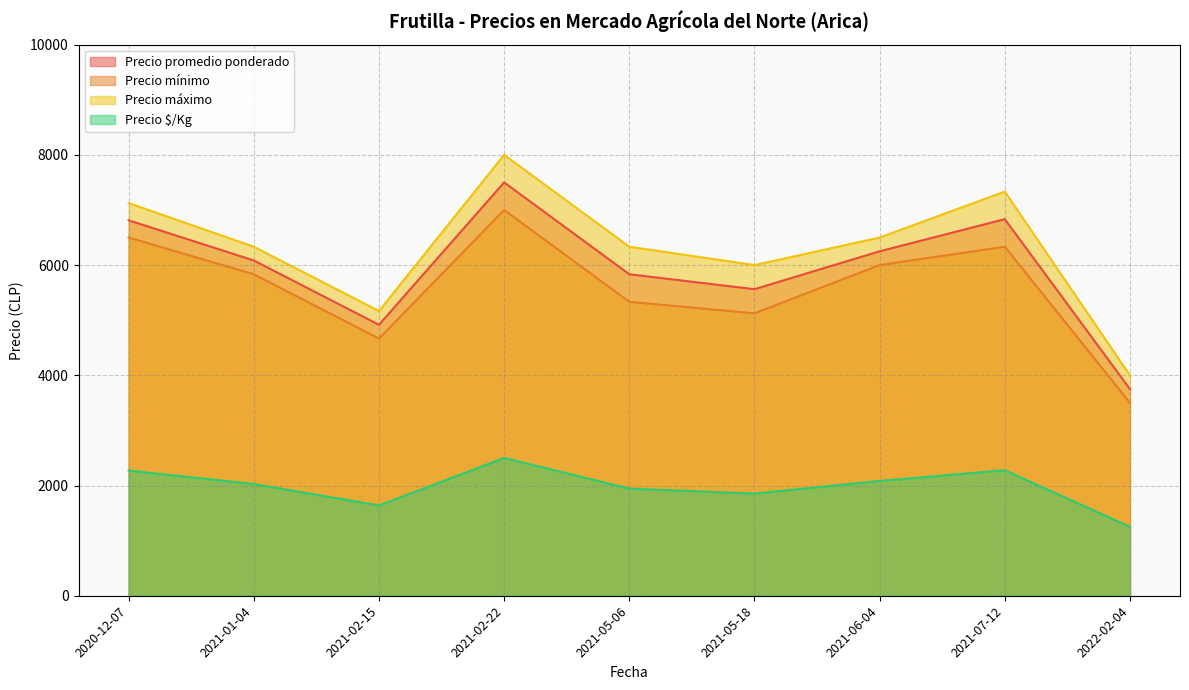

True or false: Precio máximo and Precio promedio ponderado intersect in this chart.

False